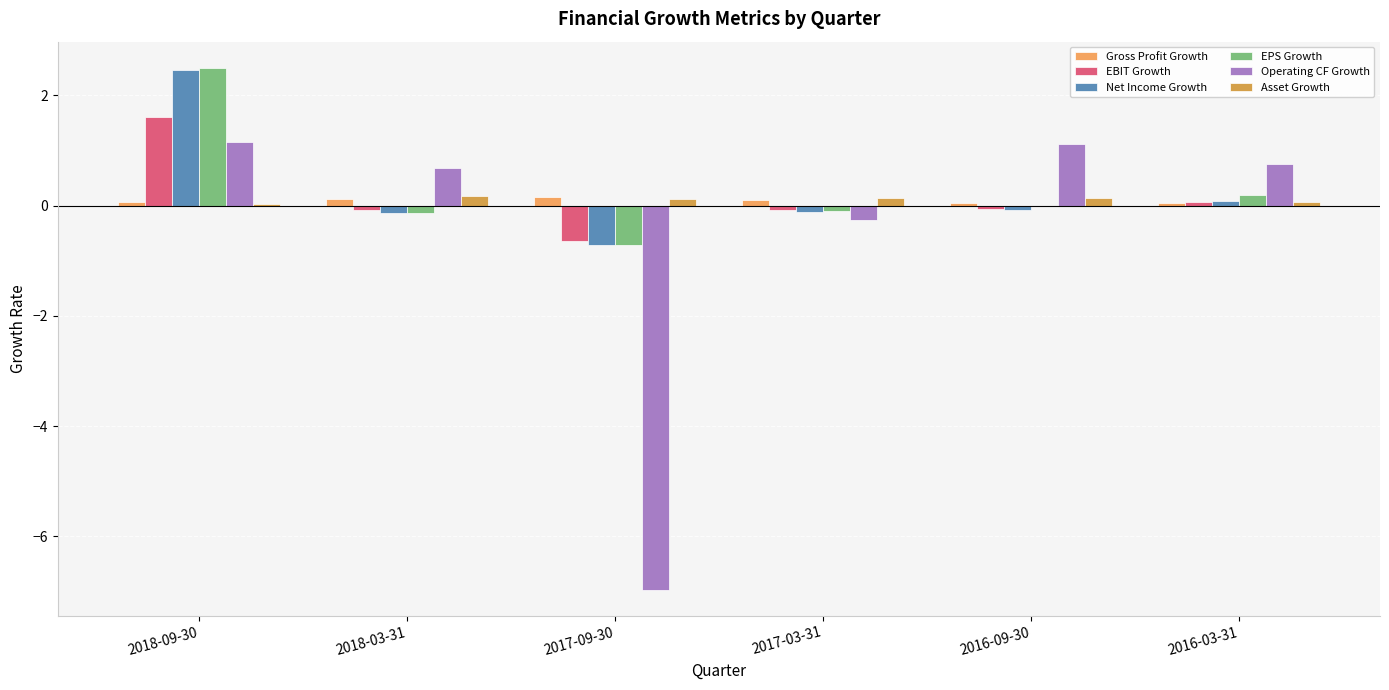

Does the chart contain stacked bars?

No